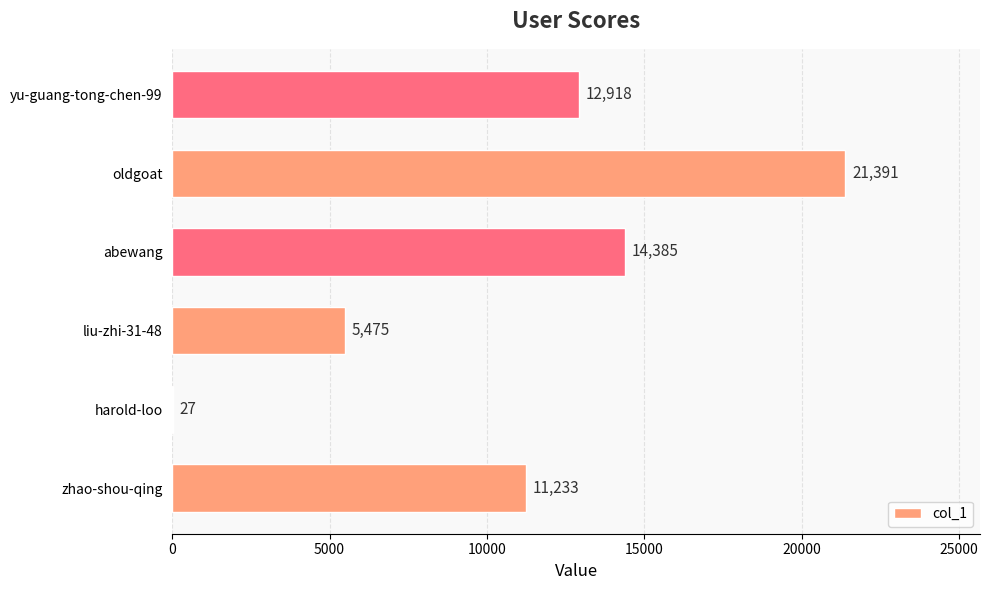

Approximately how many times larger is the value at yu-guang-tong-chen-99 compared to abewang?

0.9